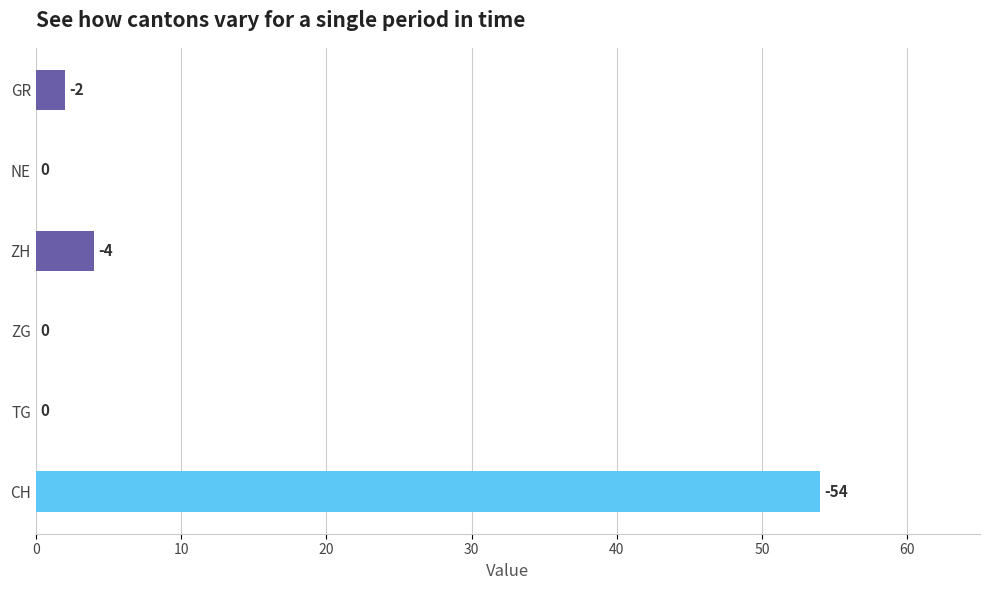

Which series has the largest range (max minus min)?

CH